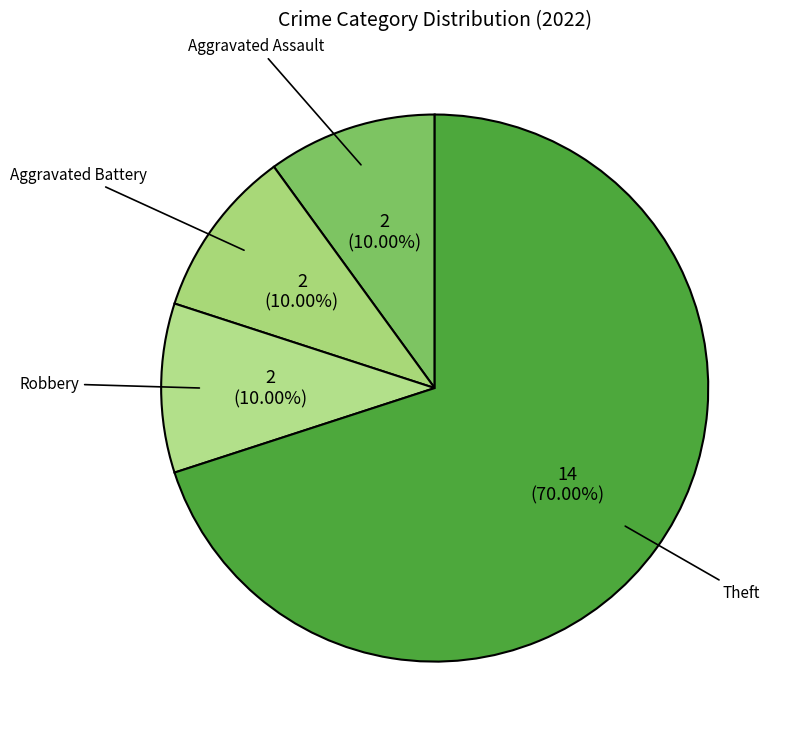

What is the ratio of the value at Aggravated Battery to the value at Robbery?

1.0